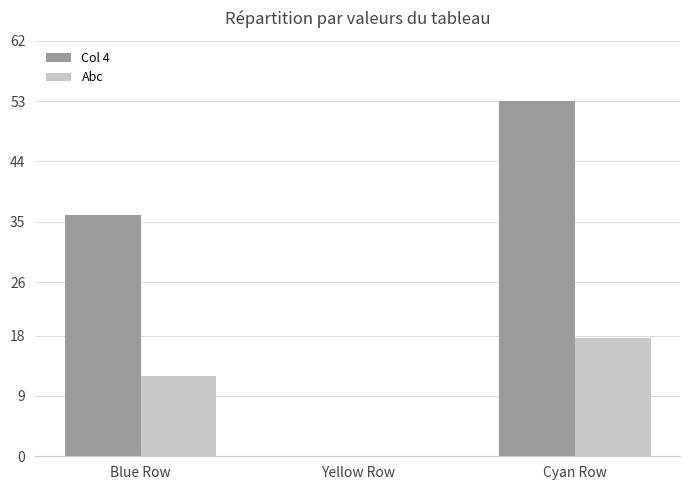

What is the maximum value shown in the chart?

53.0